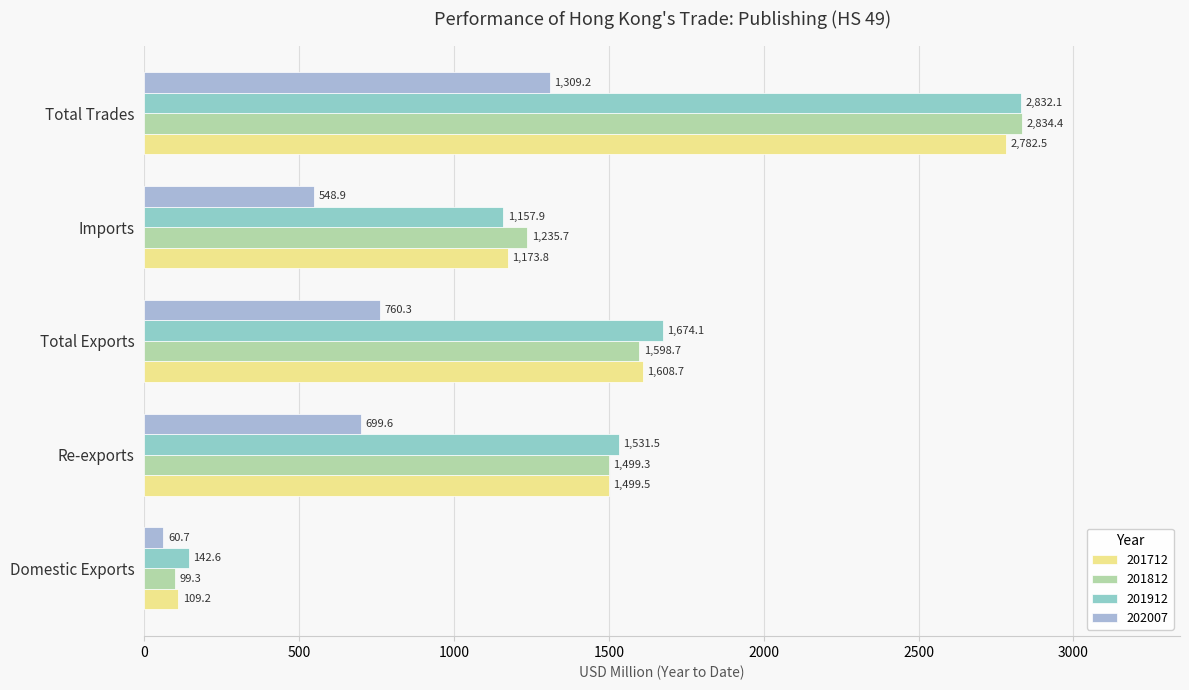

What is the total value across all series at Re-exports?

5229.9